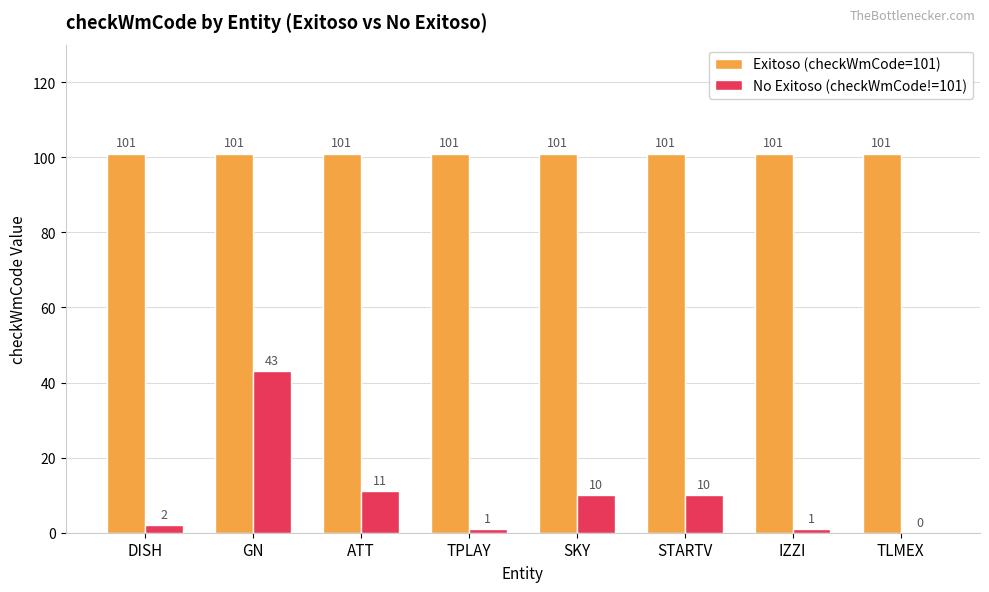

Which series changed the most between GN and TPLAY?

No Exitoso (checkWmCode!=101)